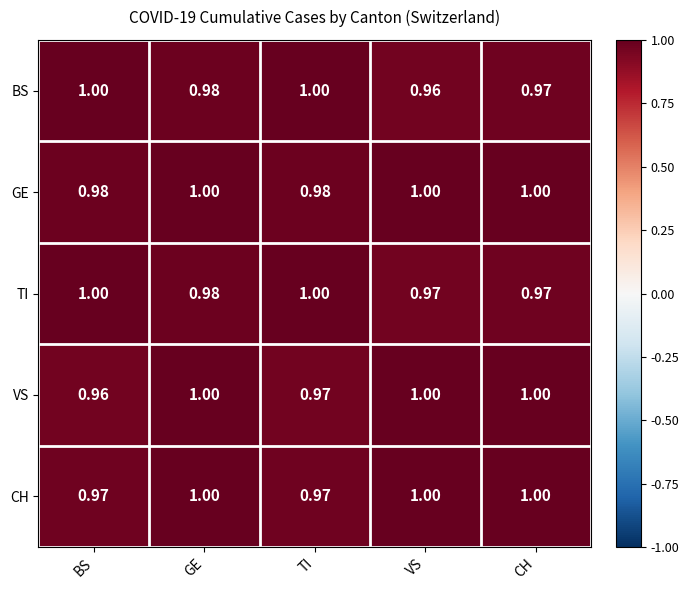

At which label is BS closest to 0?

VS